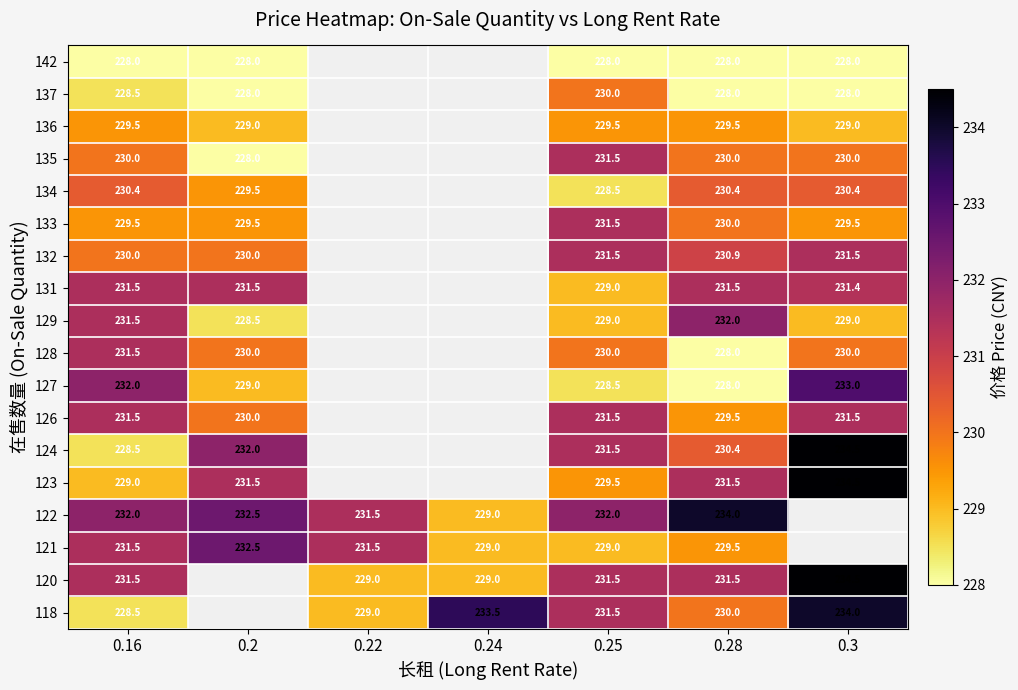

Is it true that 123 equals 229.0 at 0.16?

True